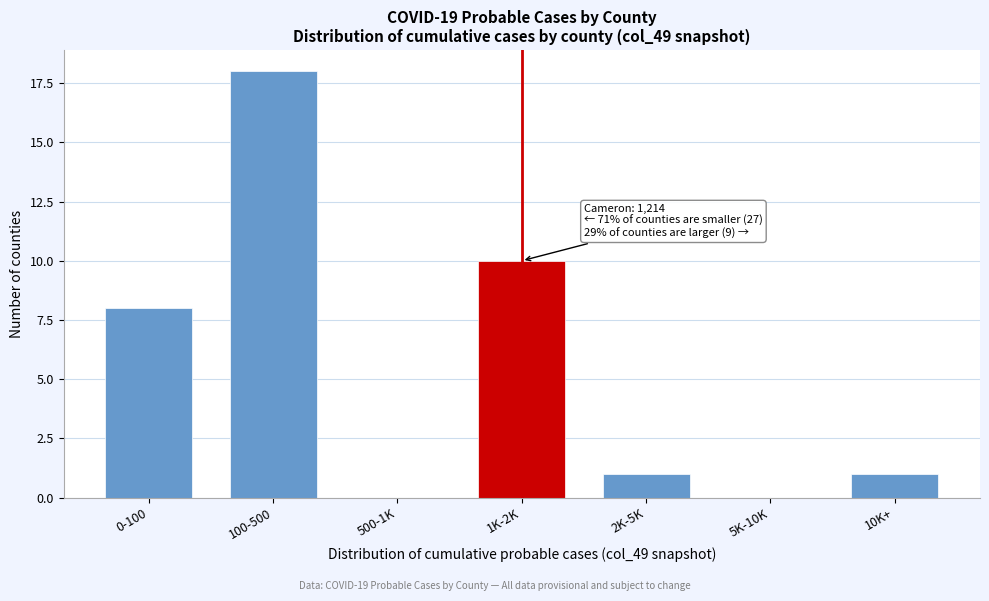

Reading right to left, what are all the values shown in this chart?

10K+=1	5K-10K=0	2K-5K=1	1K-2K=10	500-1K=0	100-500=18	0-100=8